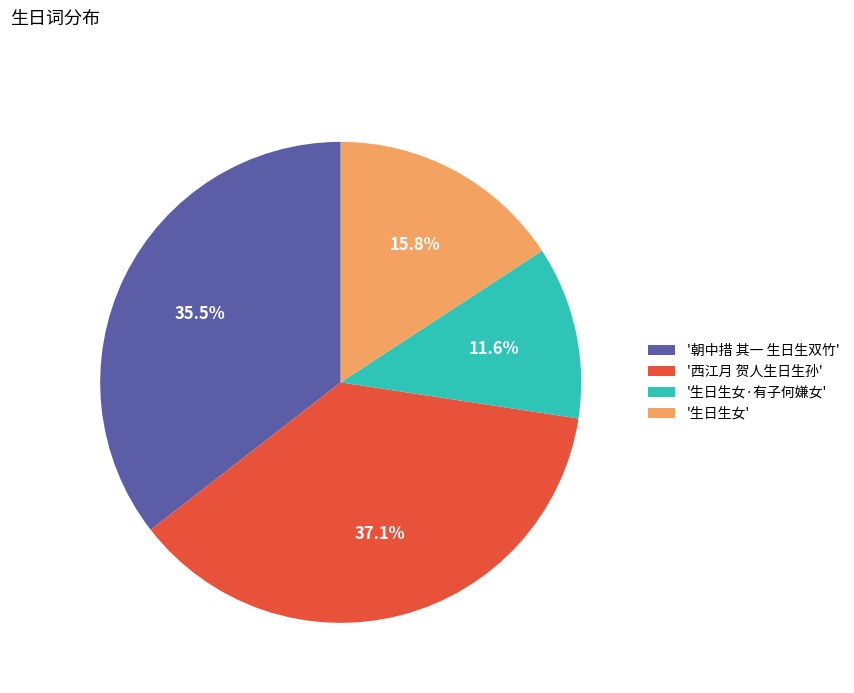

What is the largest slice in the pie chart?

'西江月 贺人生日生孙'